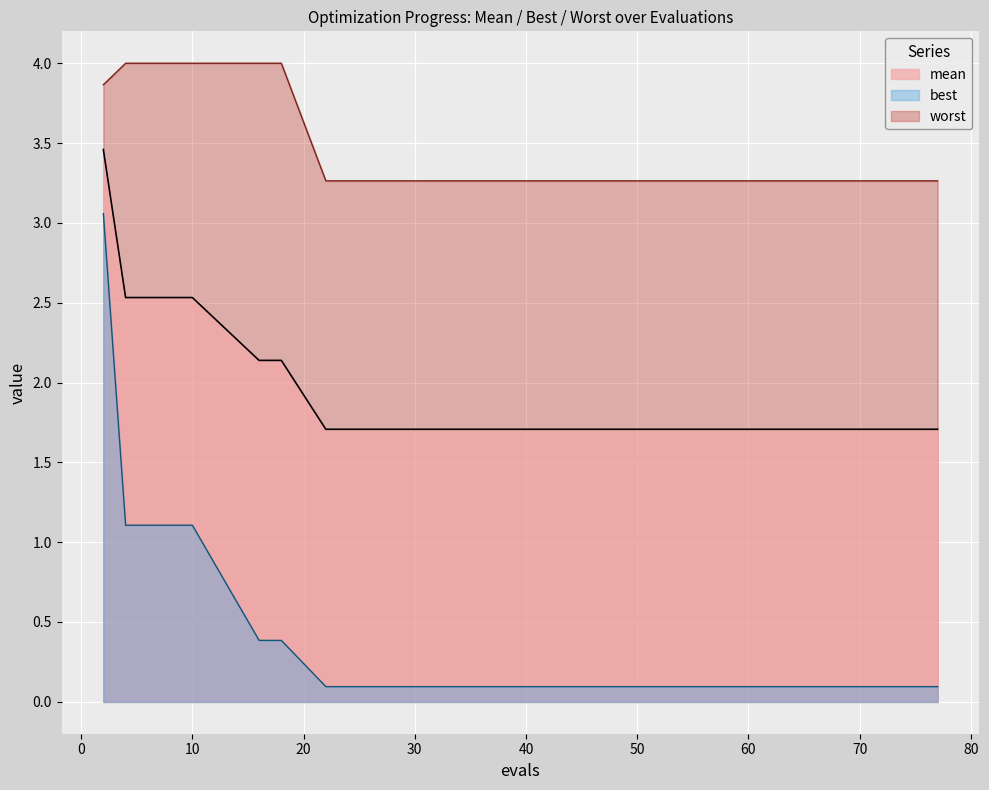

True or false: worst has a value of 3.3 at 22.

True